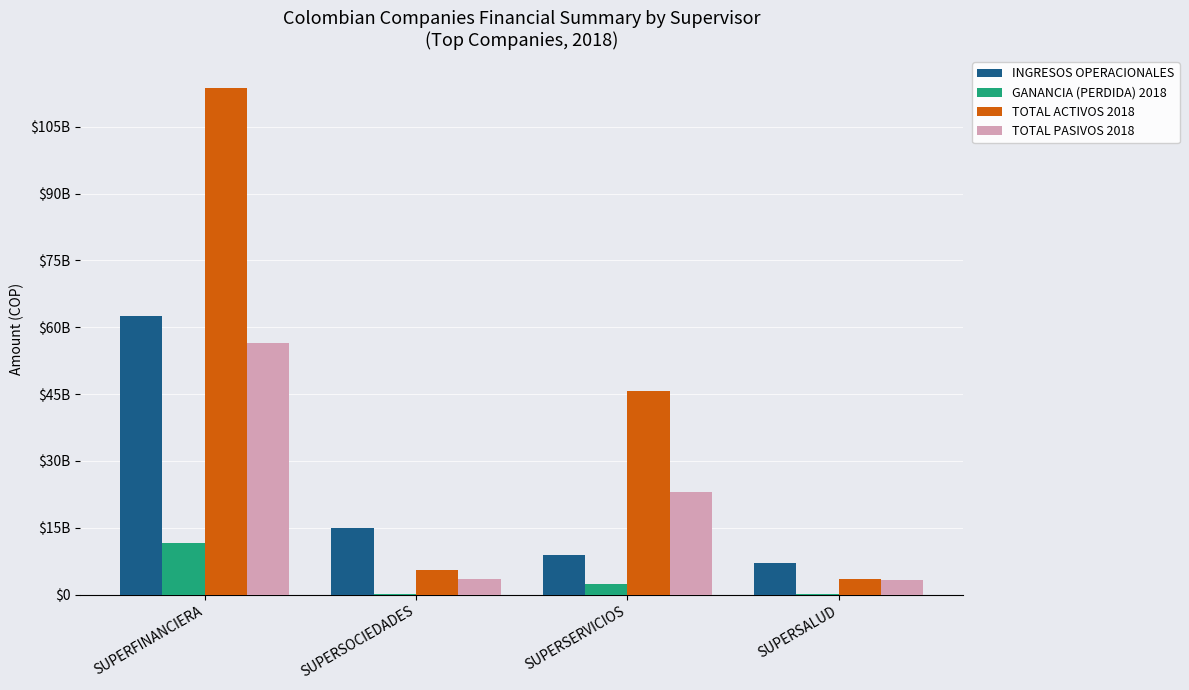

Does the chart contain stacked bars?

No